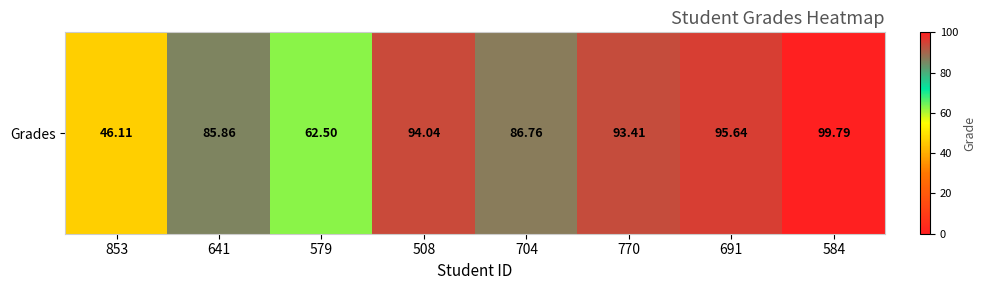

Between 704 and 691, which is larger?

691